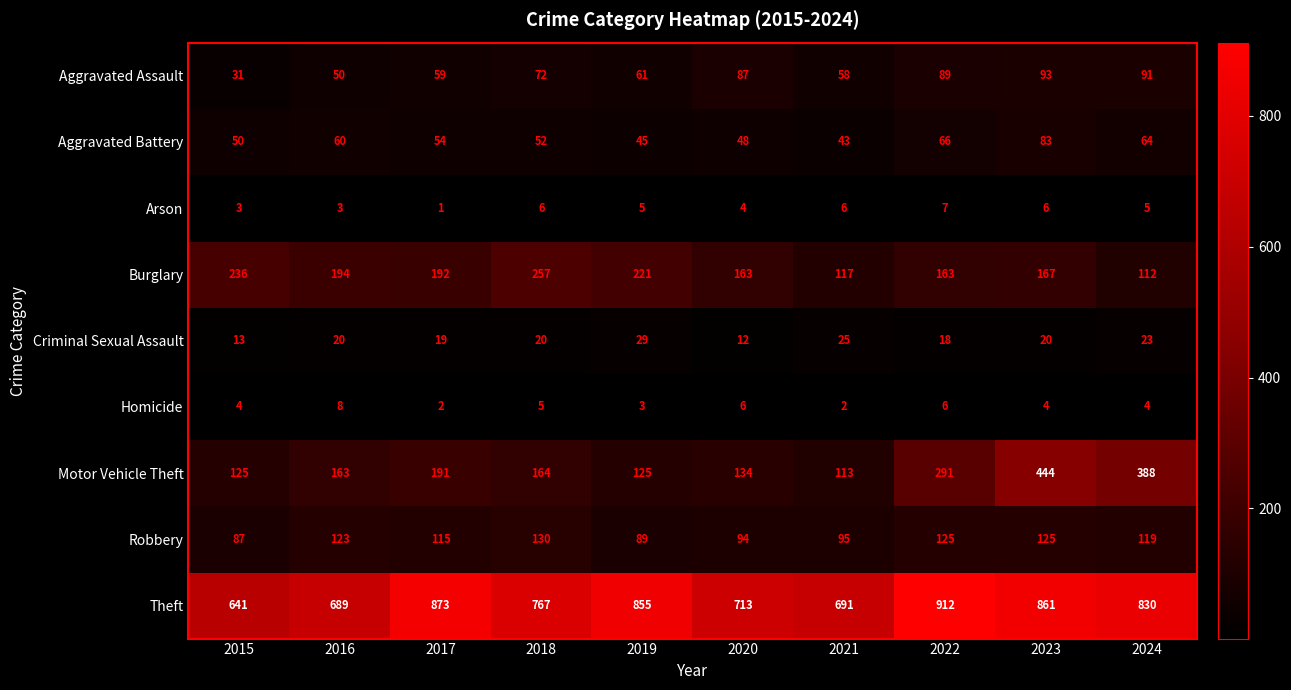

Which category has the lowest value across all series?

2017